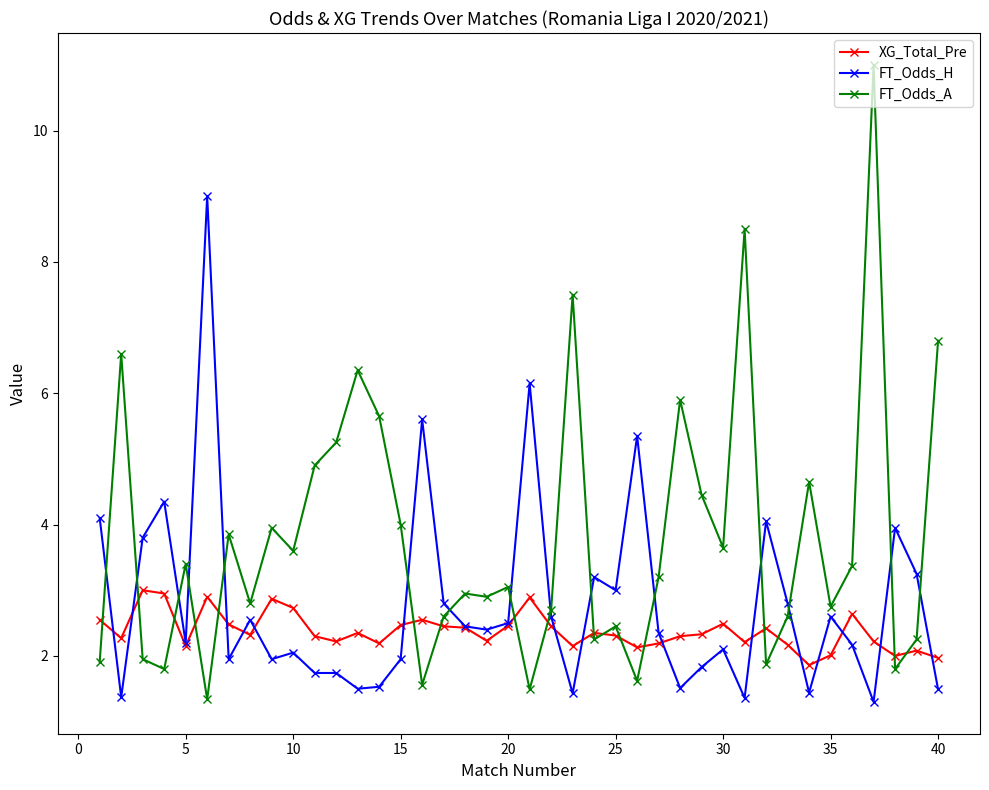

List the series in order of their overall mean, highest first.

FT_Odds_A, FT_Odds_H, XG_Total_Pre